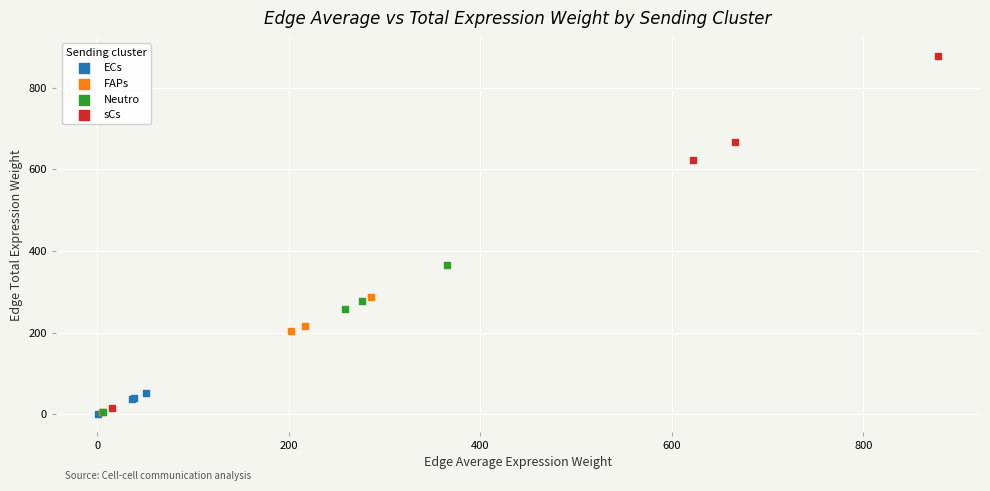

Which series has the largest Y range (max minus min)?

sCs